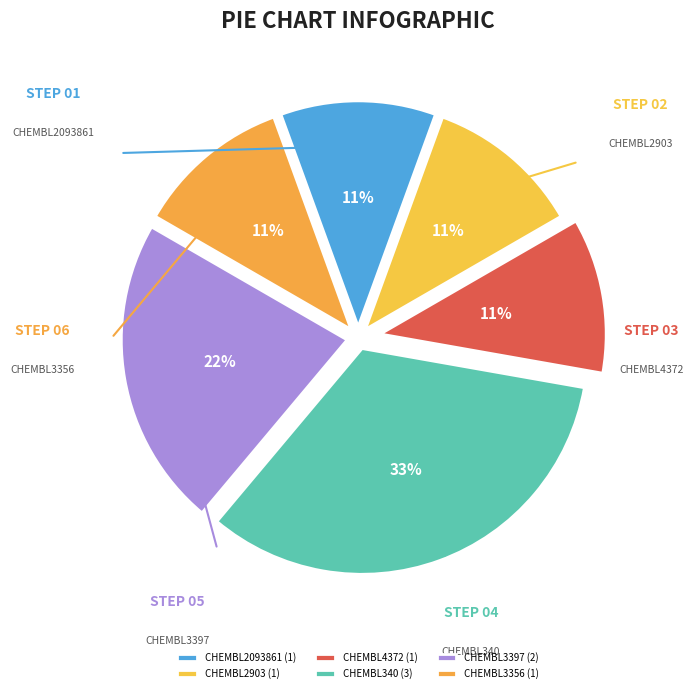

What is the smallest slice in the pie chart?

CHEMBL3356